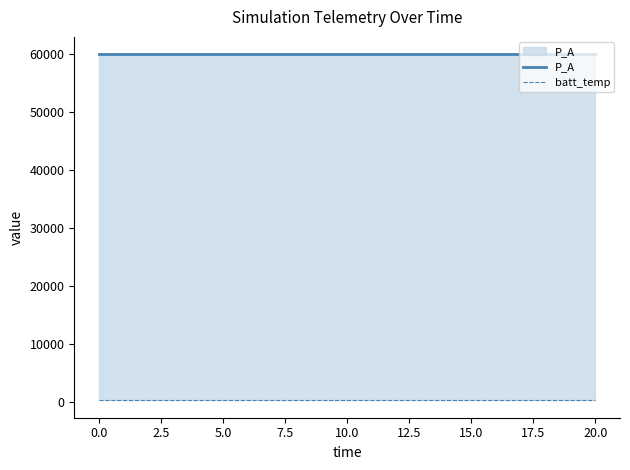

What is the label of the 4th point from the left?

5.0